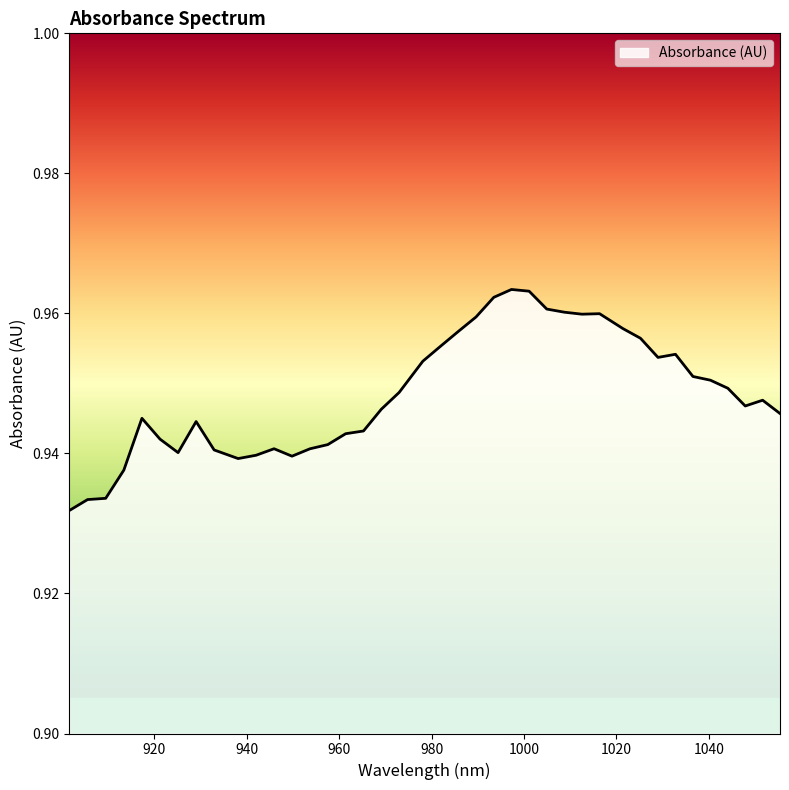

Where is the first local minimum?

925.171696